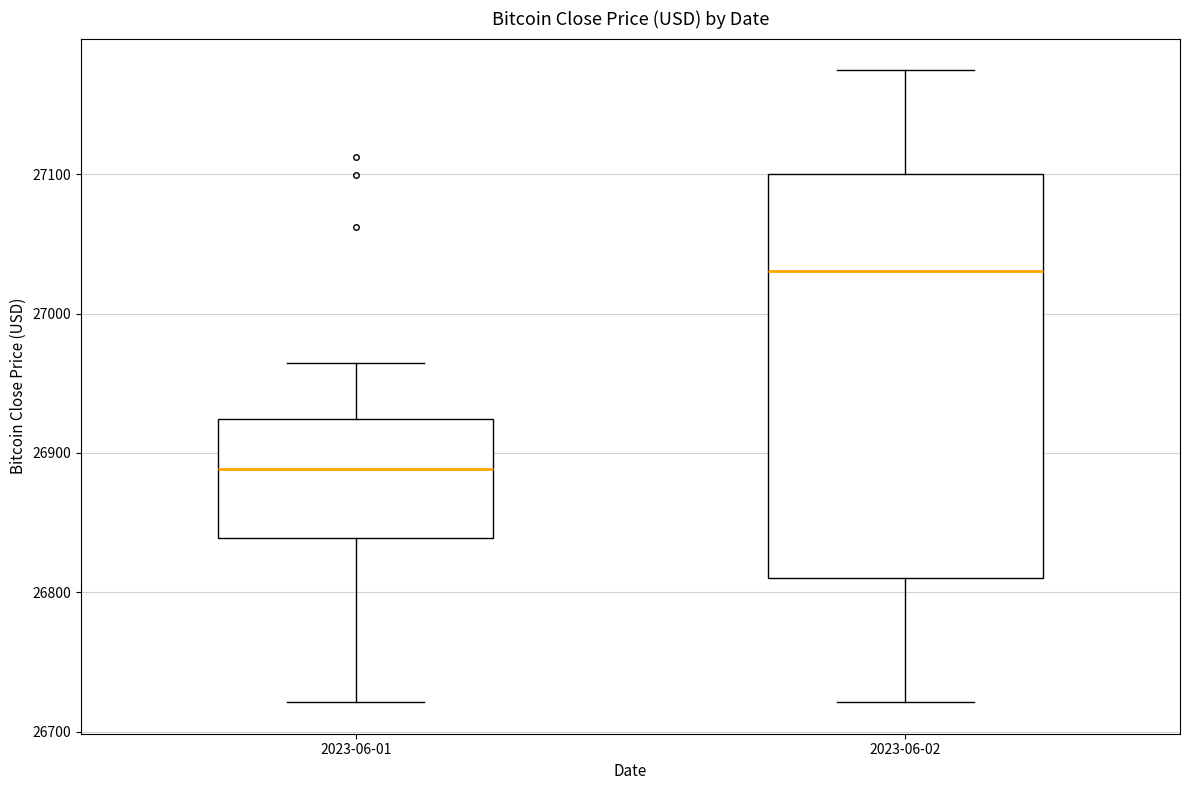

Reading left to right, transcribe this box plot: for each box, give where its median line is, the range the box spans, and where its two whiskers end, as read against the y-axis. The values are not printed on the chart, so give them approximately, as read against the axis.

2023-06-01: median 26890, box 26840 to 26920, whiskers 26720 to 26960
2023-06-02: median 27030, box 26810 to 27100, whiskers 26720 to 27170